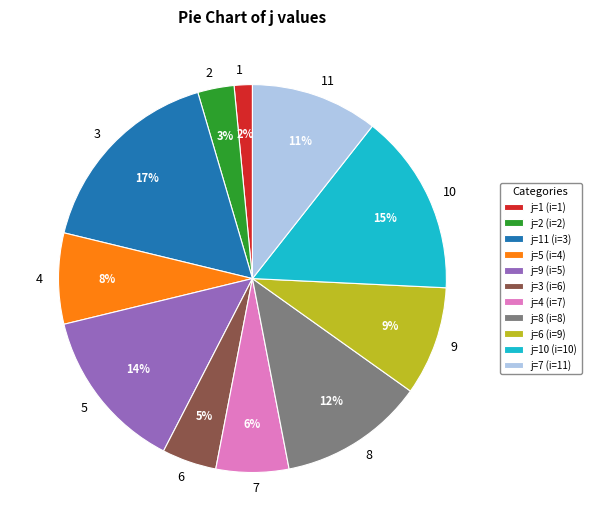

Between 1 and 11, which is larger?

11